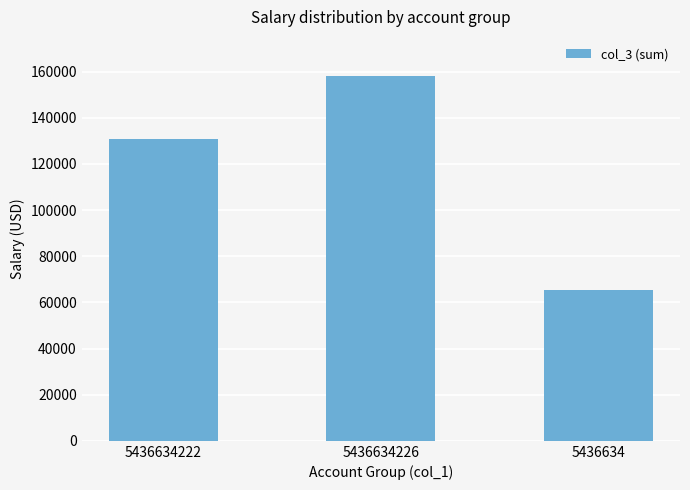

At which label is the value closest to 111867?

5436634222